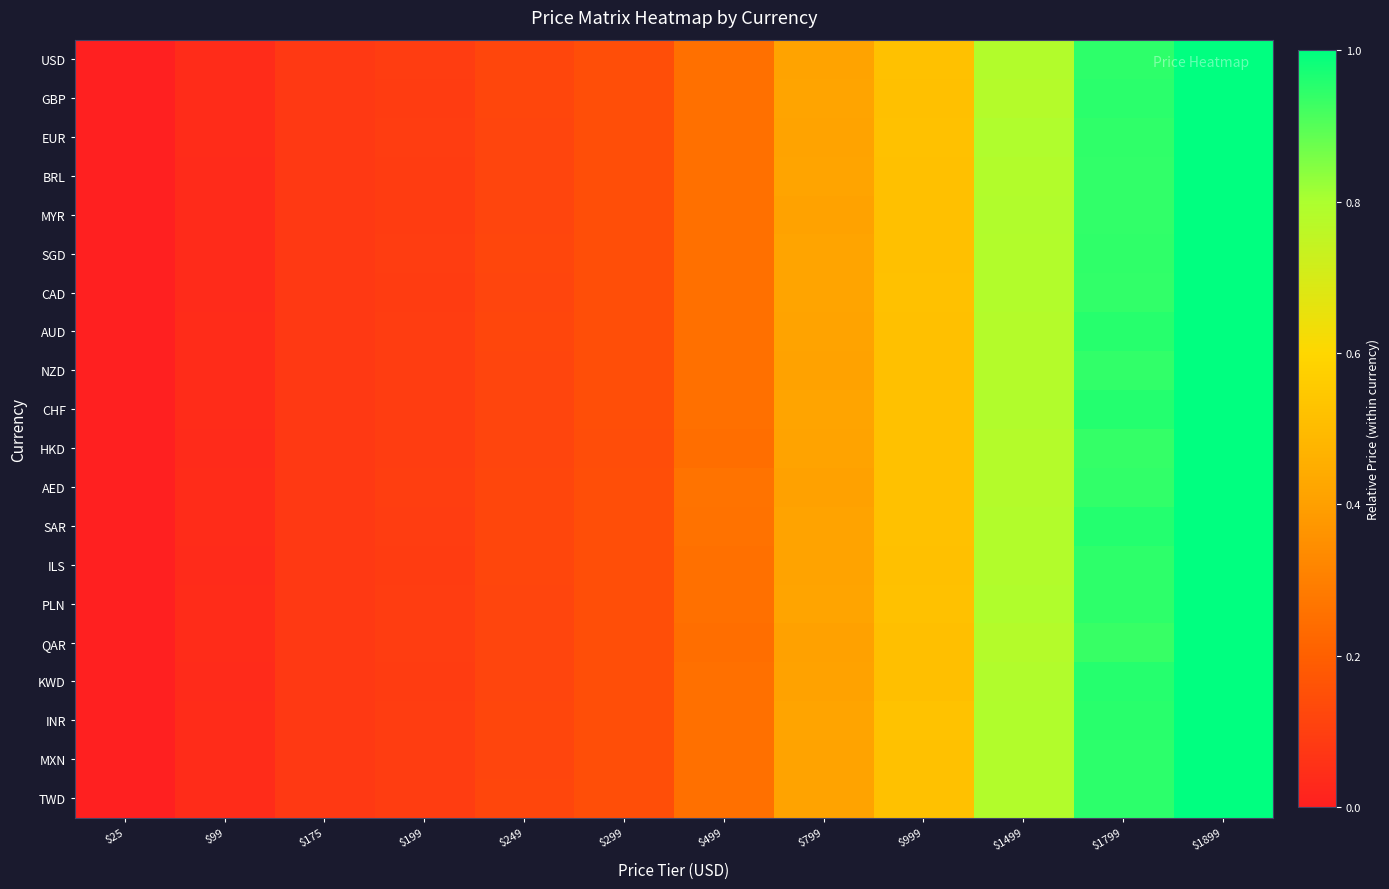

Which series has the widest spread of values?

USD